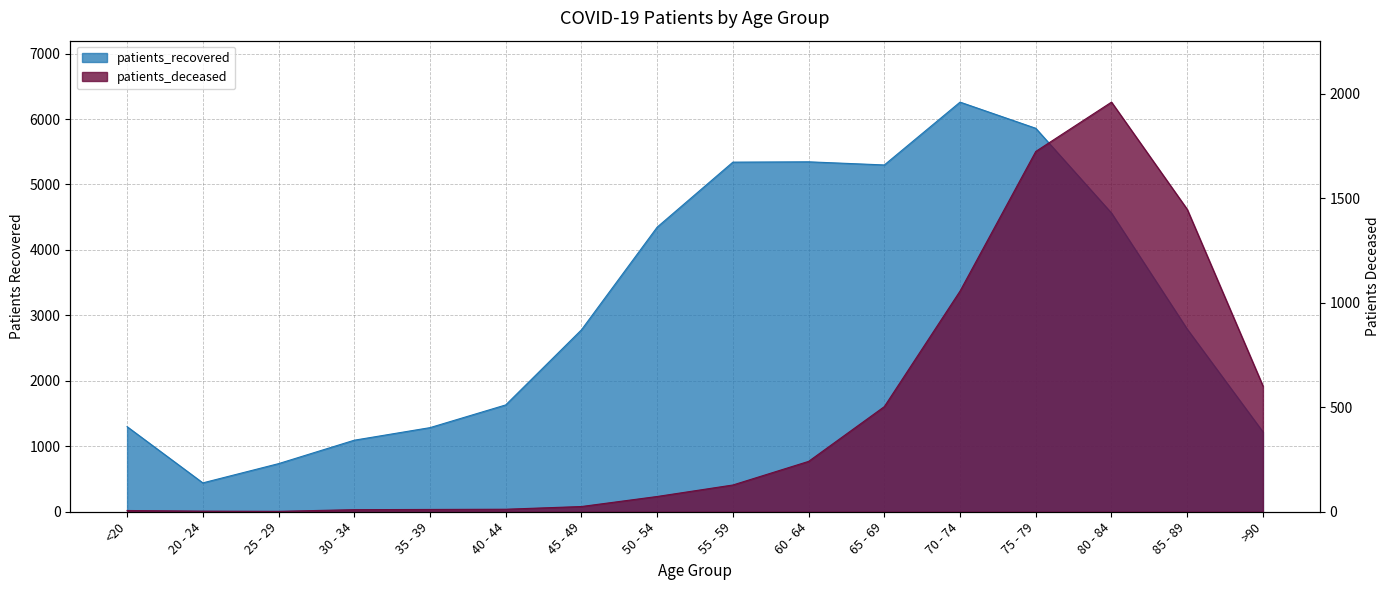

What is the difference between the highest and lowest values at 50 - 54?

4275